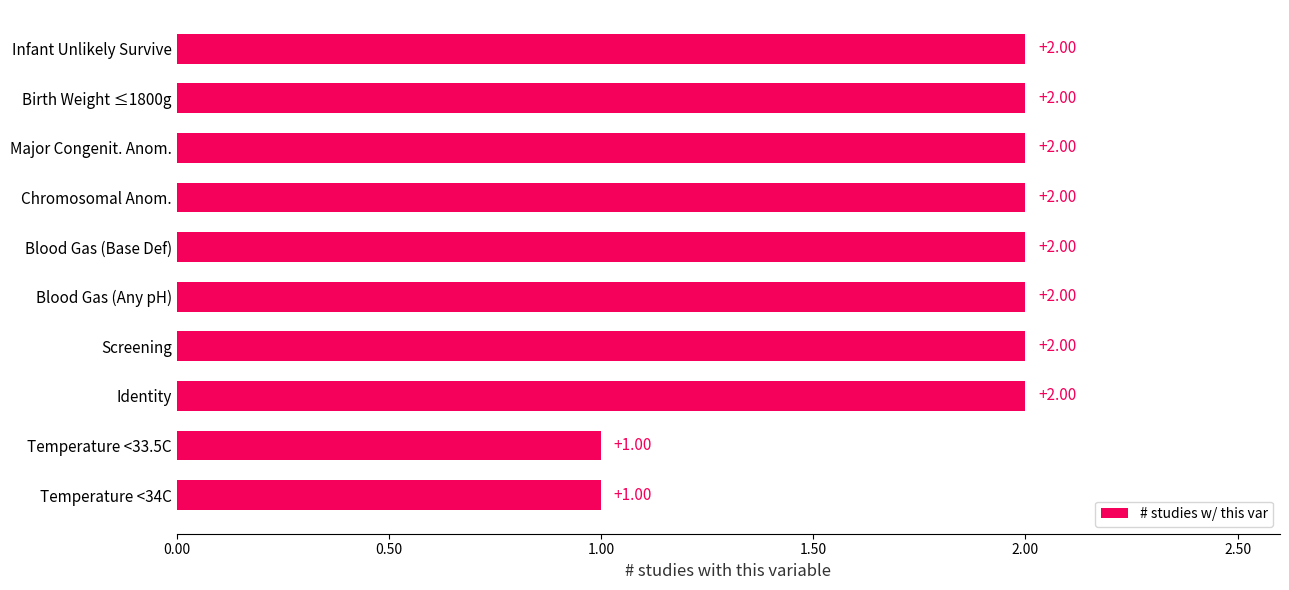

What is the difference between the second highest and second lowest values?

1